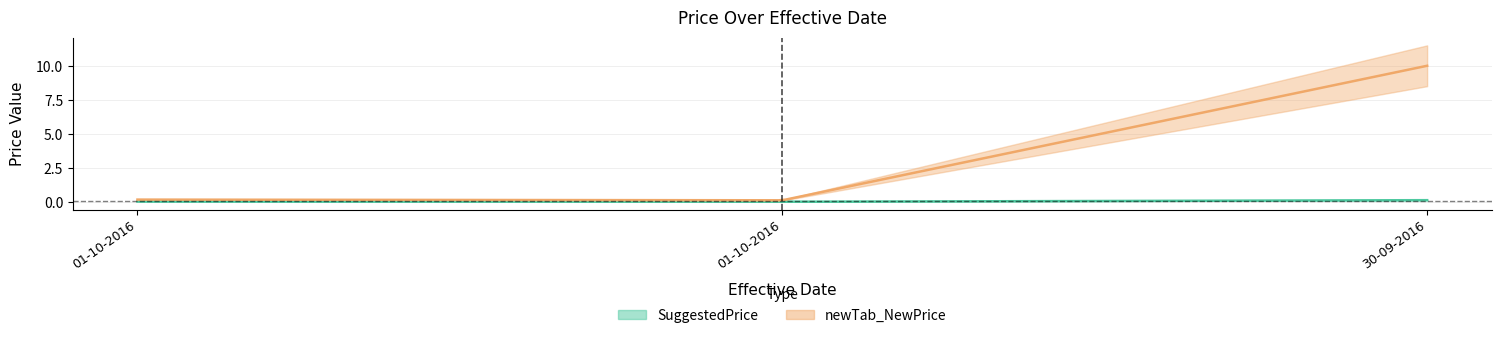

Rank the series at 01-10-2016 from lowest to highest value.

SuggestedPrice, newTab_NewPrice